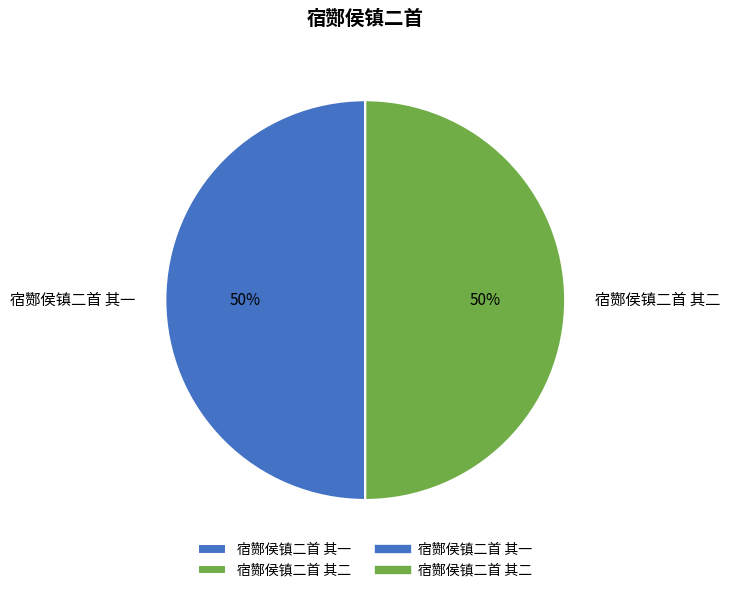

True or false: 宿酂侯镇二首 其一 accounts for 63% of the total.

False